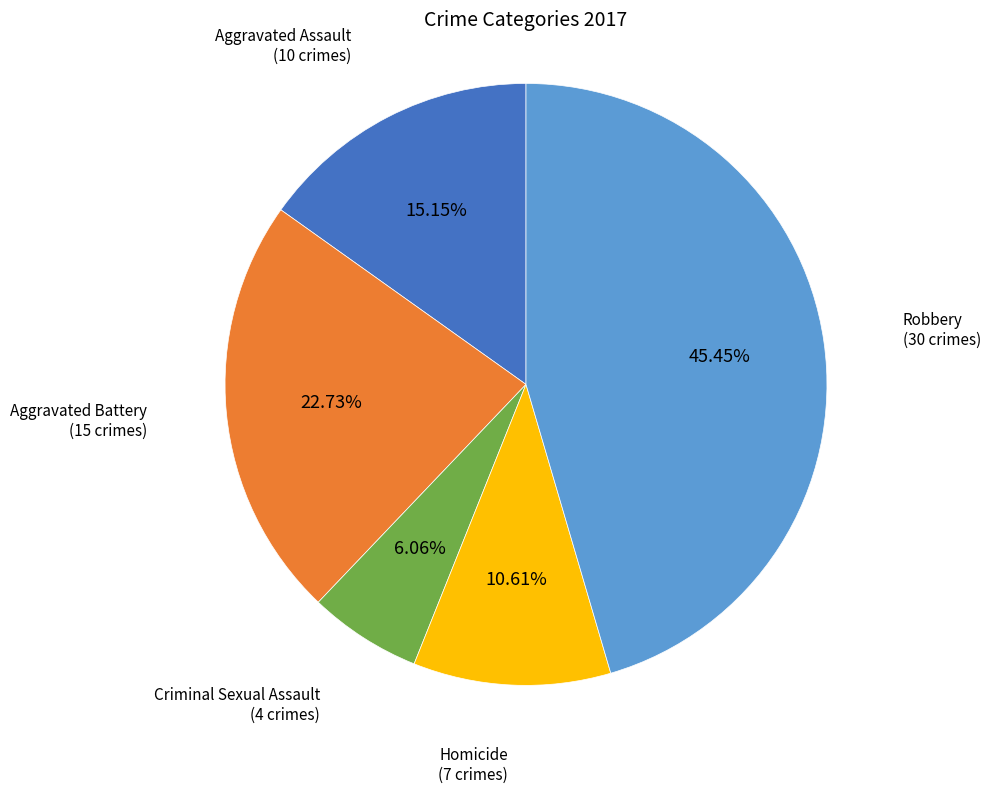

Which category has the smallest portion of the pie?

Criminal Sexual Assault